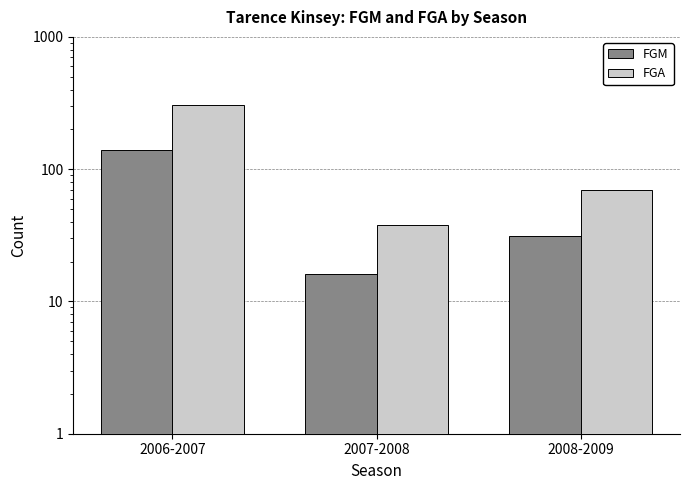

What is the difference between the maximum and minimum values in the FGM series?

123